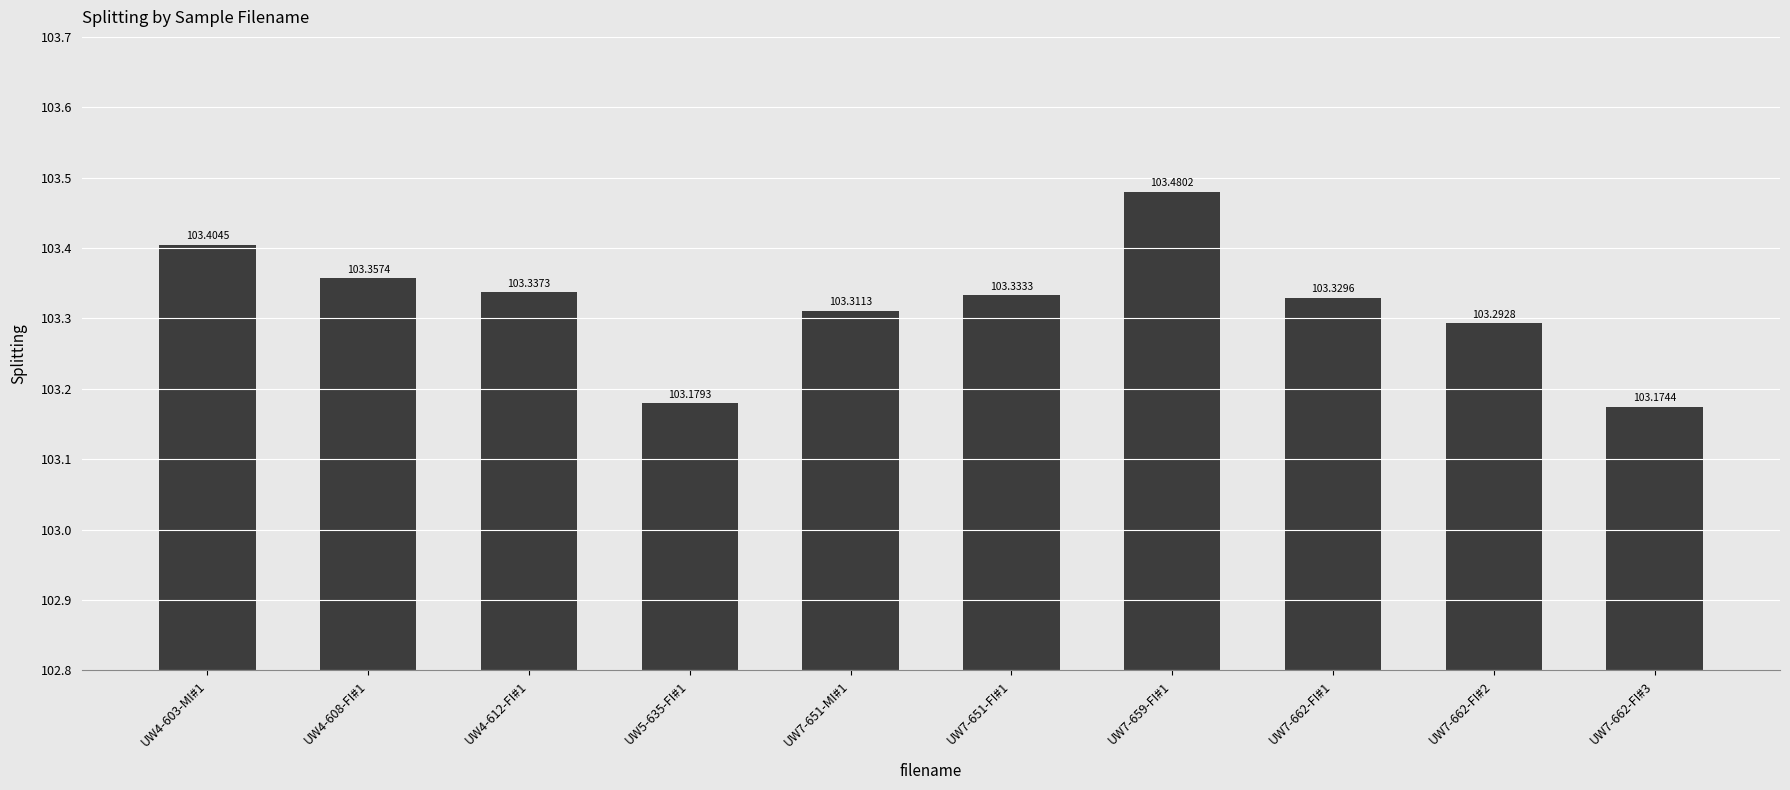

Where is the data nearest to the value 103?

UW7-662-FI#3